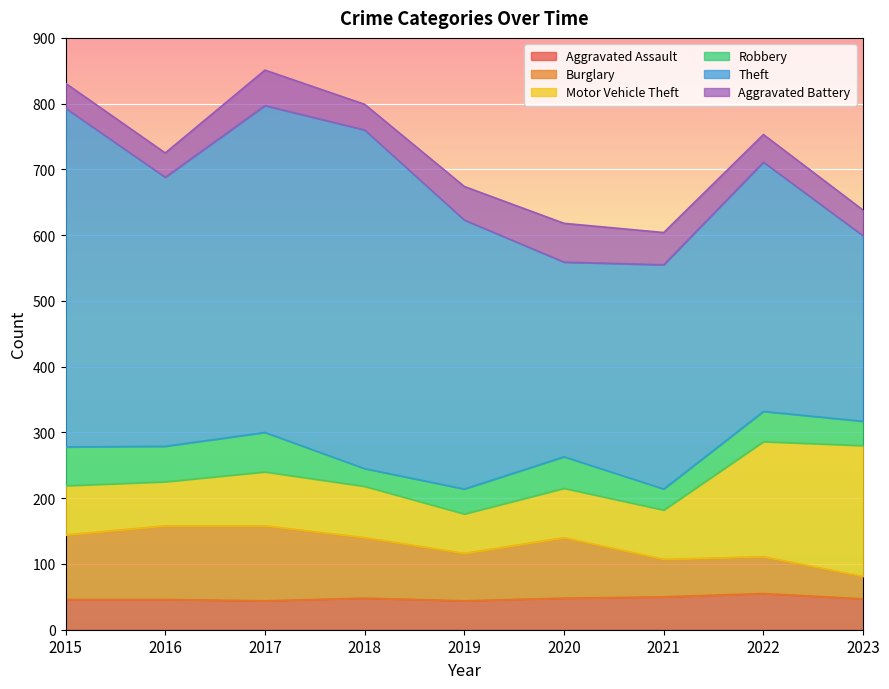

The Robbery series shows 27 at 2018. True or false?

True